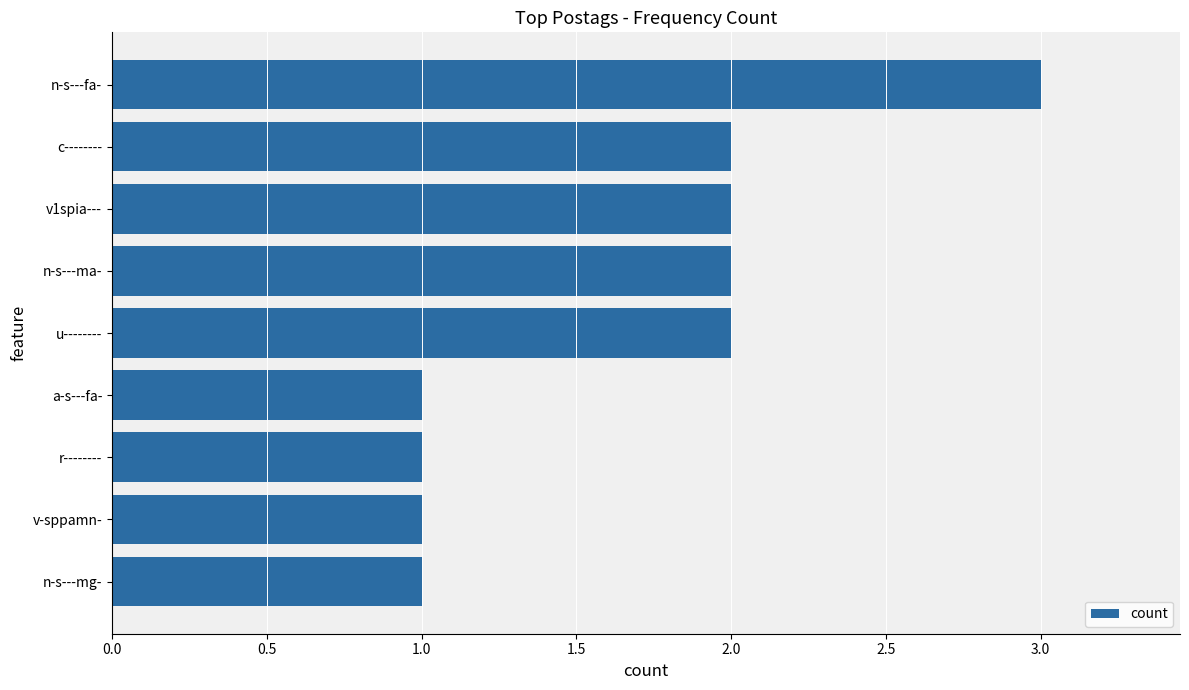

How many distinct data groups are displayed?

1